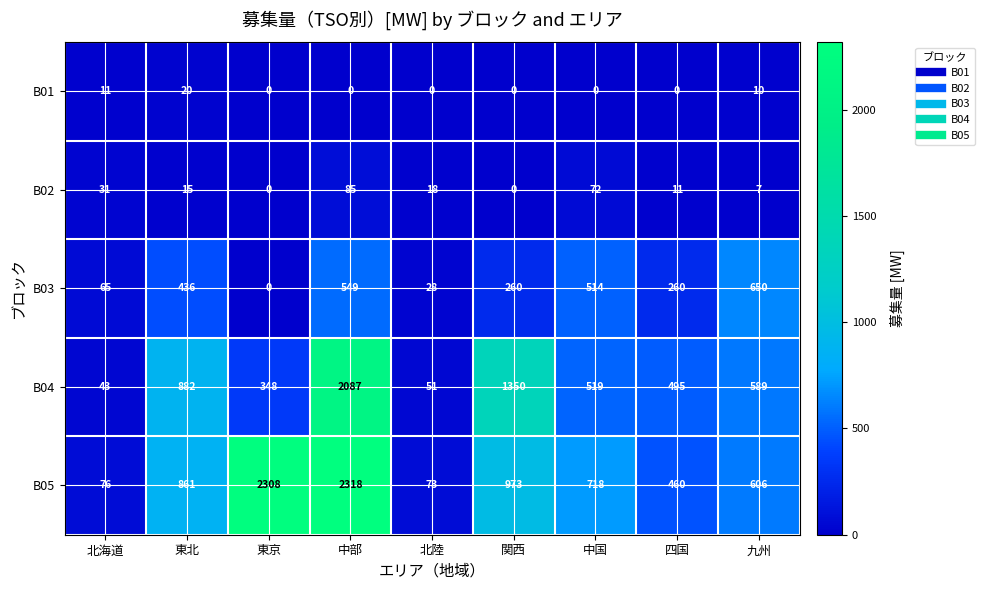

Where is B05 nearest to the value 1195?

関西